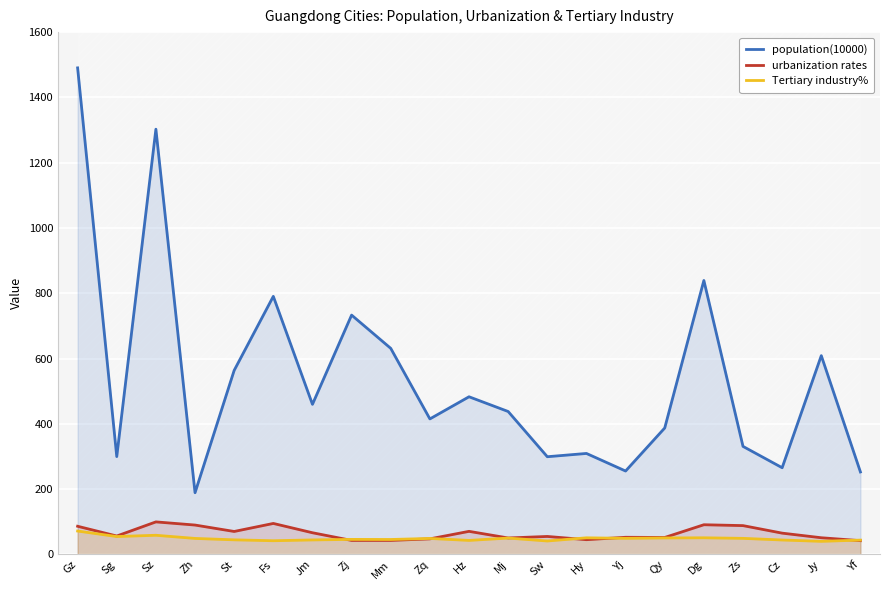

True or false: urbanization rates has more than 2 points higher than both neighbors.

True